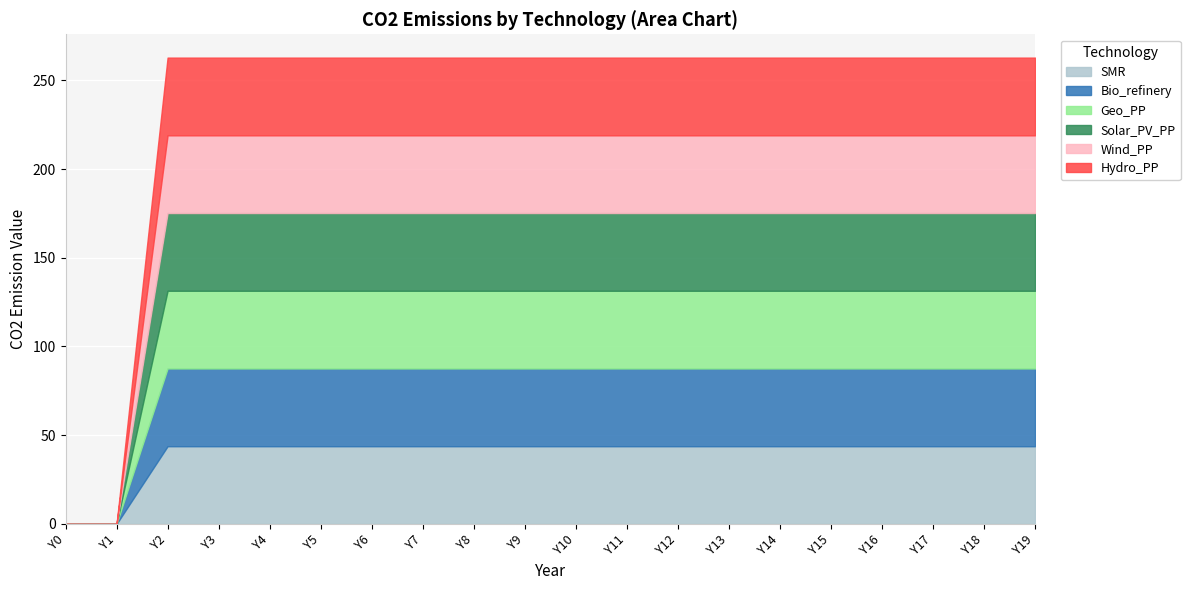

True or false: Wind_PP and Solar_PV_PP intersect in this chart.

False